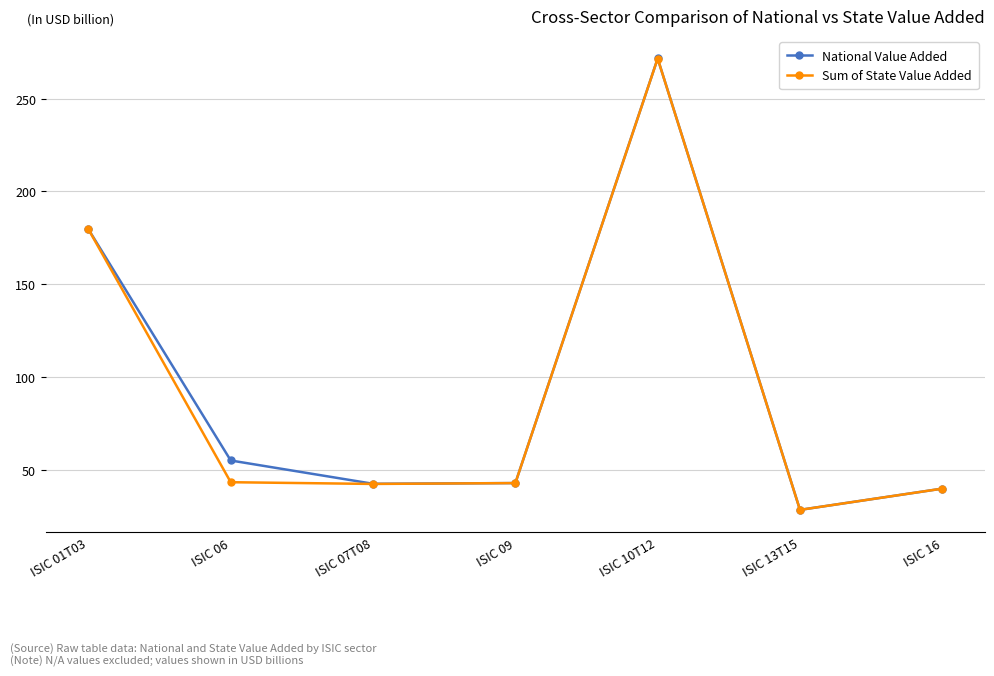

Between ISIC 01T03 and ISIC 09, which series saw the biggest shift?

National Value Added